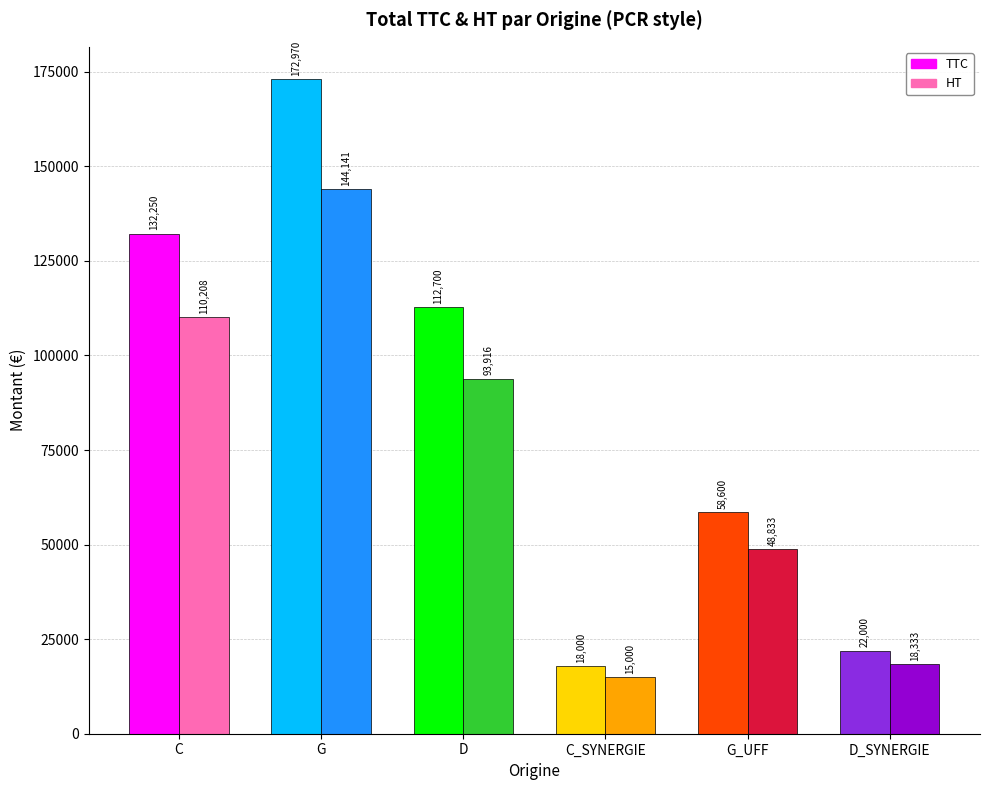

What is the minimum value for TTC?

18000.0